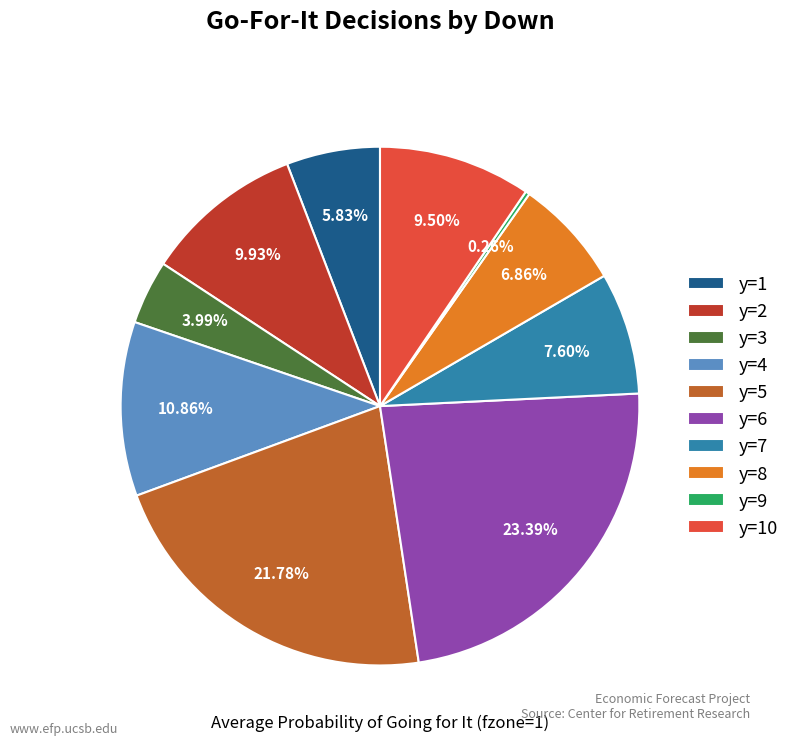

Which has a higher value, y=6 or y=7?

y=6